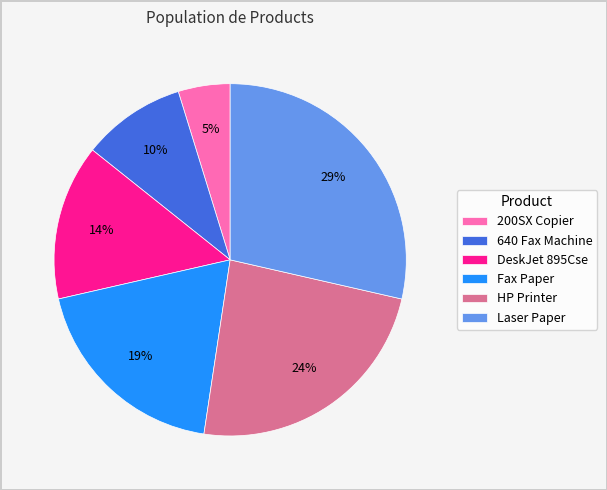

Rank the categories by value from lowest to highest.

200SX Copier, 640 Fax Machine, DeskJet 895Cse, Fax Paper, HP Printer, Laser Paper